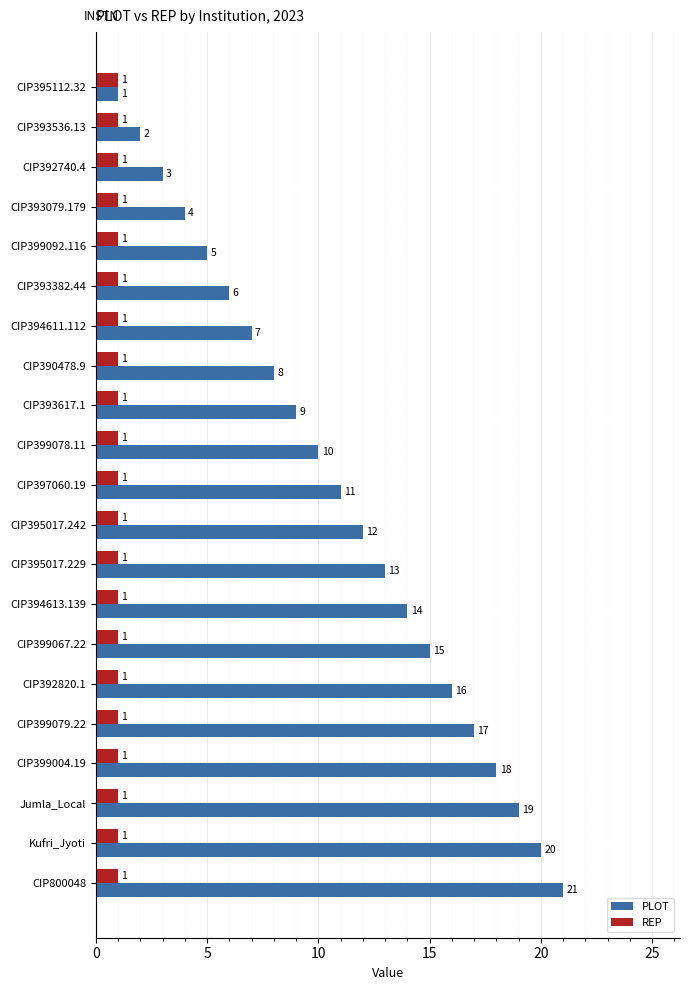

What value does the PLOT series have at CIP399092.116?

5